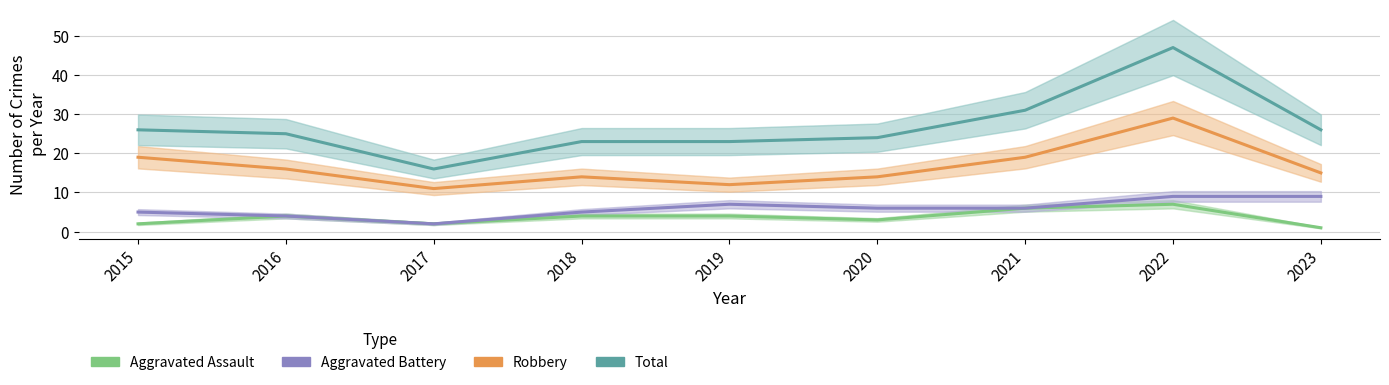

What is the value of the Aggravated Assault point at the 2nd from the left?

4